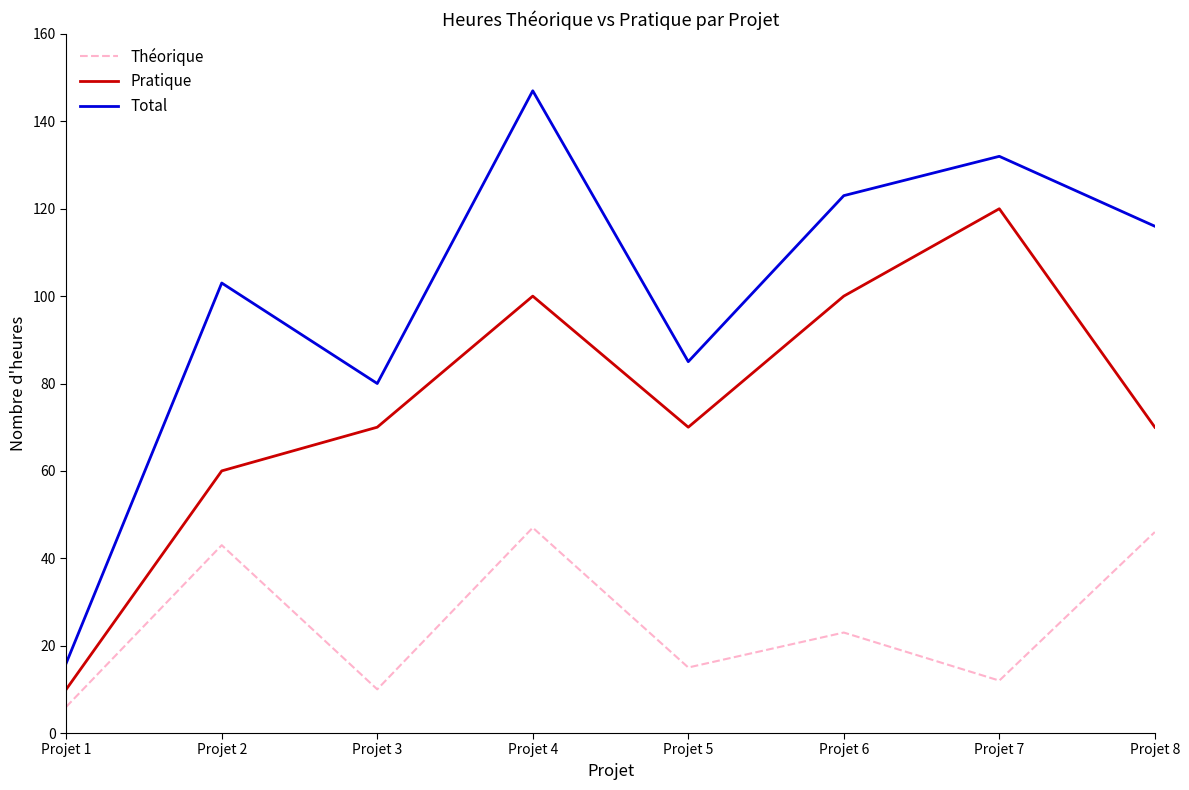

At which category is the sum across all series the highest?

Projet 4